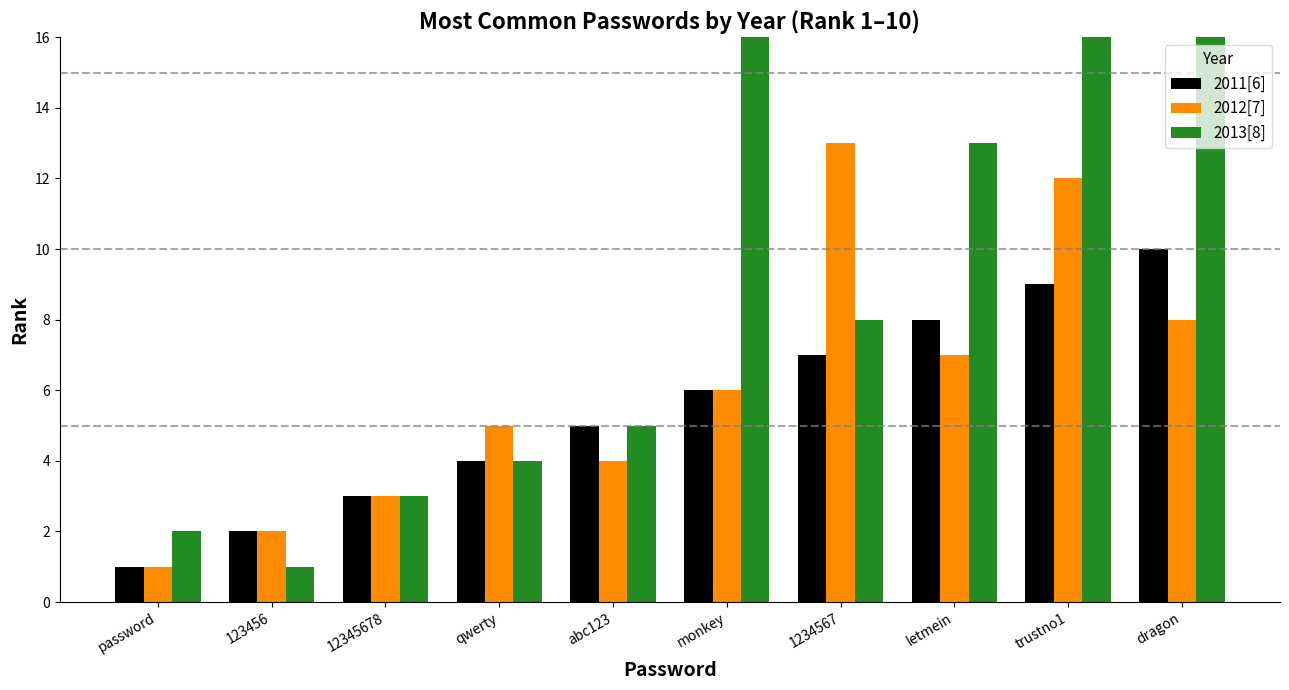

What is the difference between the second highest and minimum values in the 2012[7] series?

11